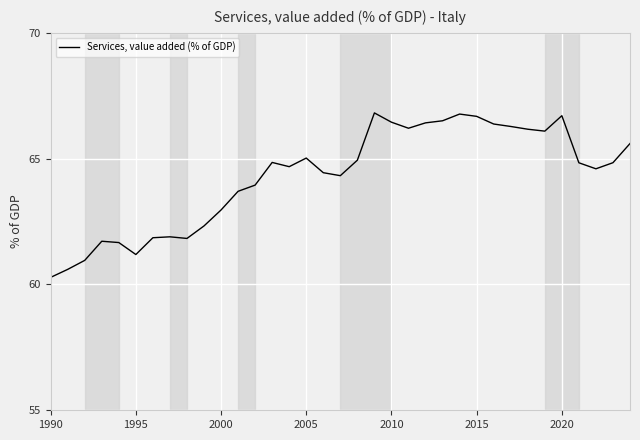

What is the difference between the maximum and minimum values?

6.5